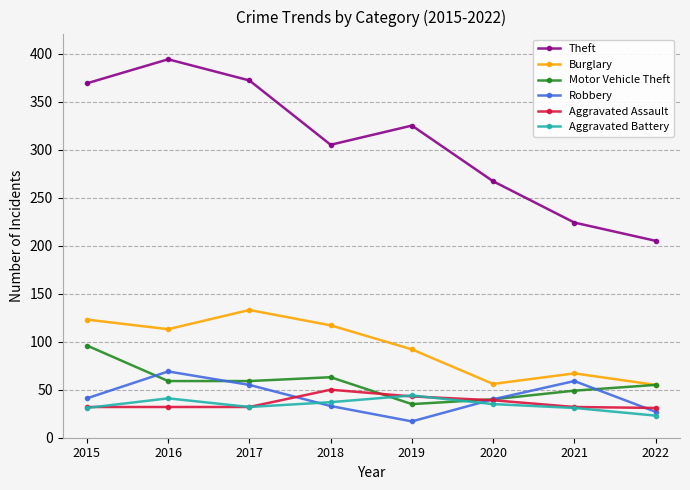

At which category does the chart reach its peak across all series?

2016